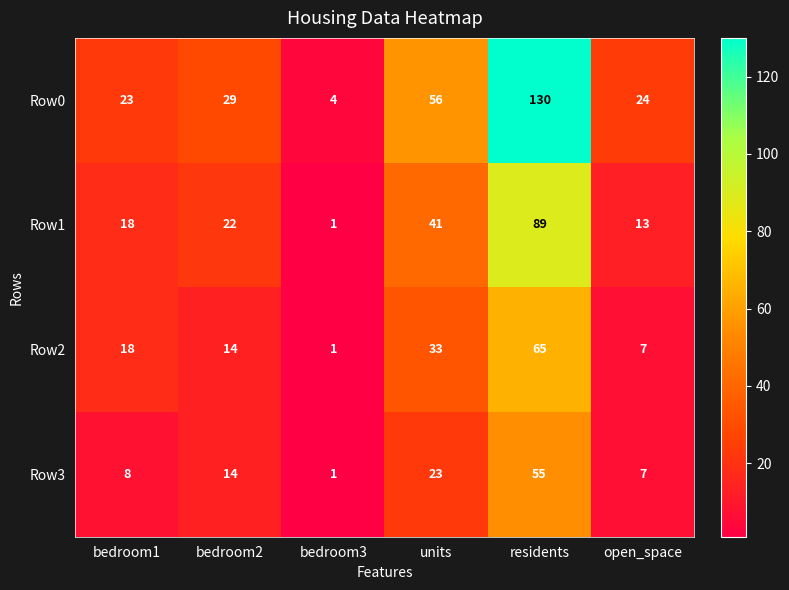

The Row3 series shows 7 at open_space. True or false?

True